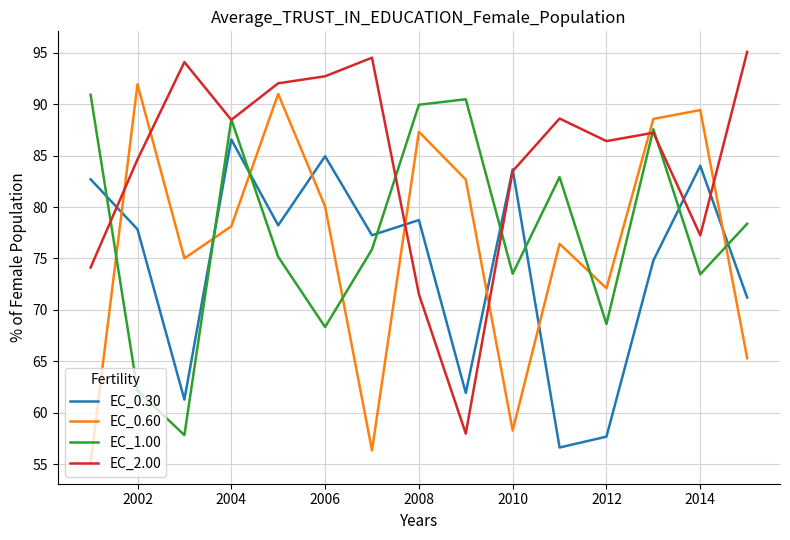

What is the minimum value shown in the chart?

55.1